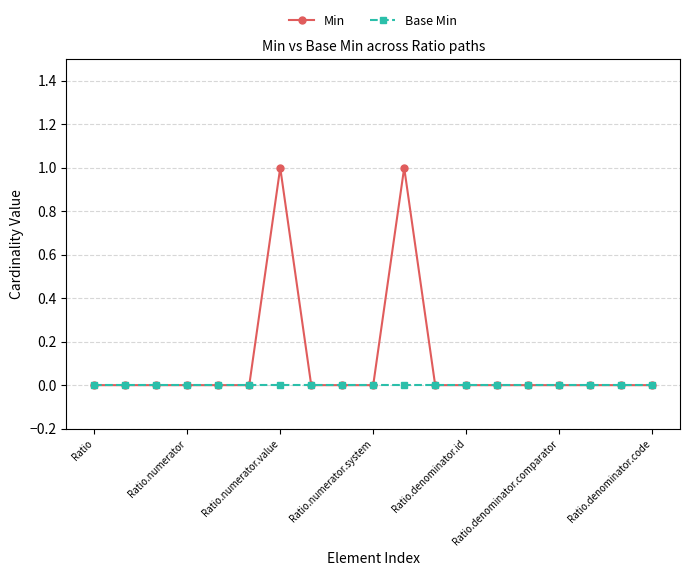

List the series in order of their overall mean, highest first.

Min, Base Min